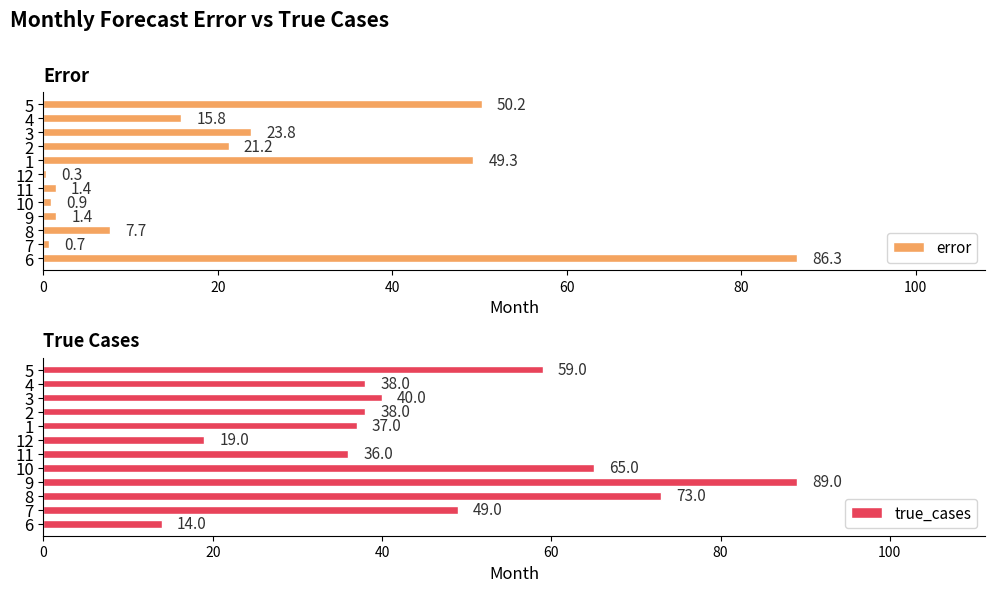

True or false: error has a value of 49.3 at 1.

True